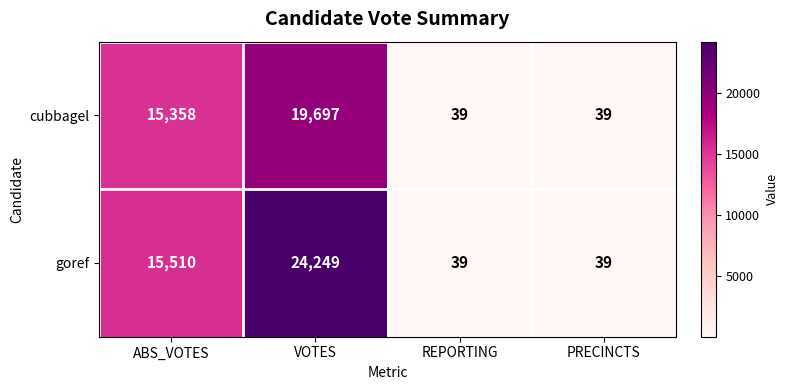

What is the maximum value shown in the chart?

24249